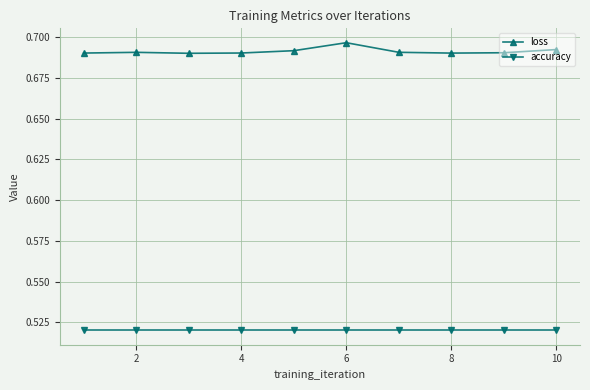

True or false: loss has more than 1 interior local peaks.

True